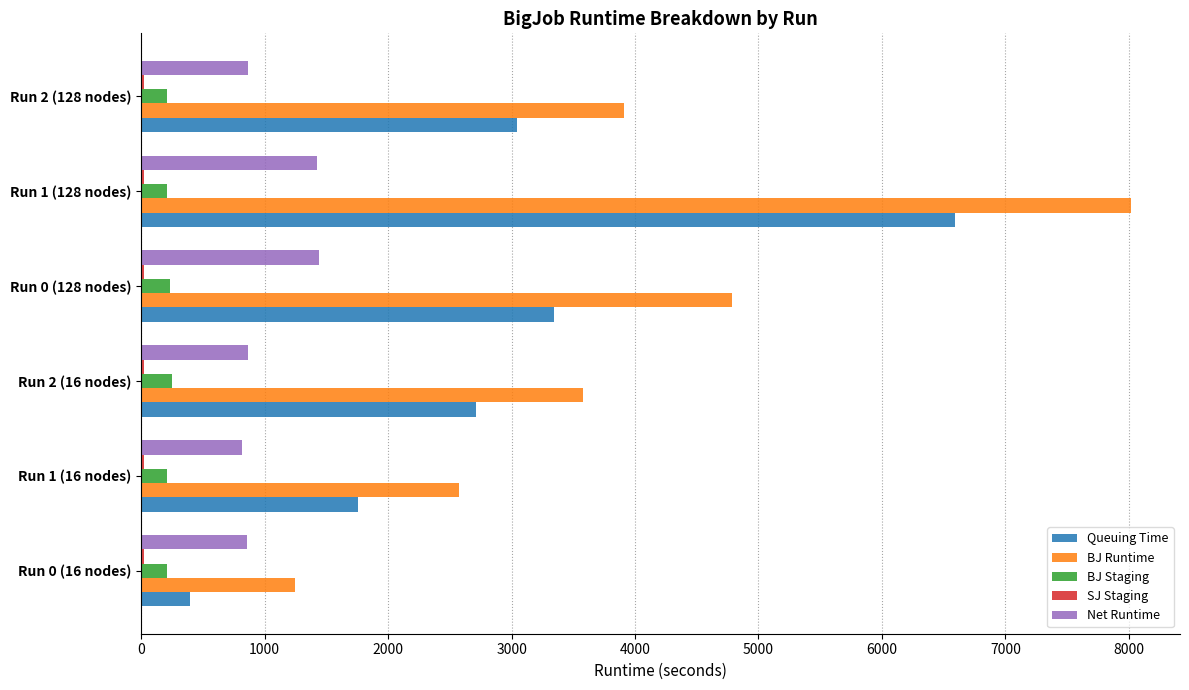

The value of BJ Runtime at Run 0 (16 nodes) is 1248.9. True or false?

True